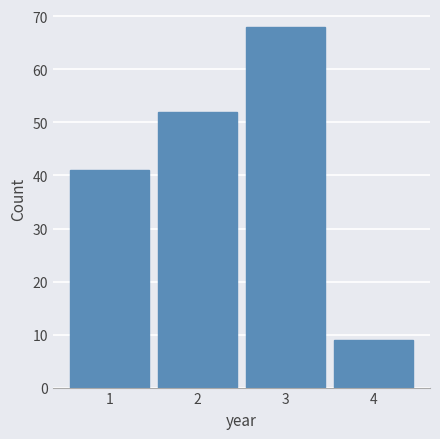

Reading left to right, list all the values displayed in this chart.

1=41	2=52	3=68	4=9